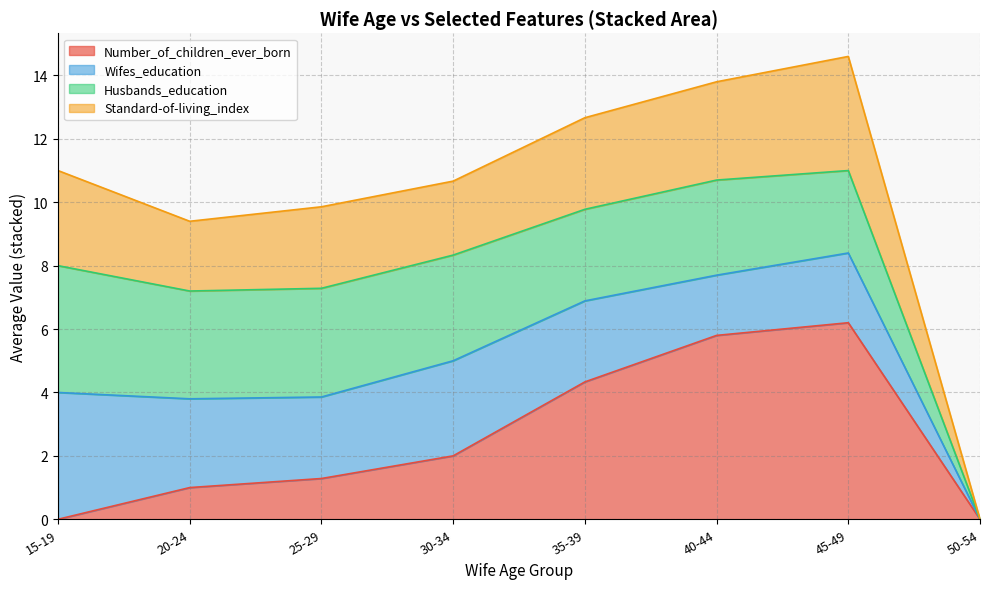

What is the highest value of the Number_of_children_ever_born series?

6.2